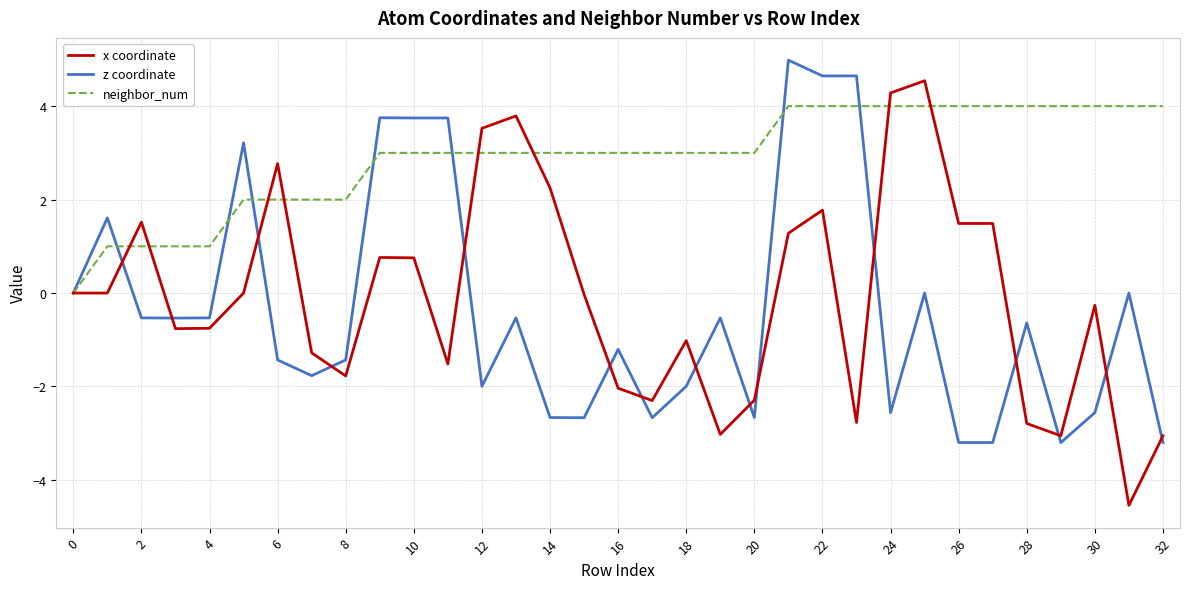

How many series are shown in this chart?

3